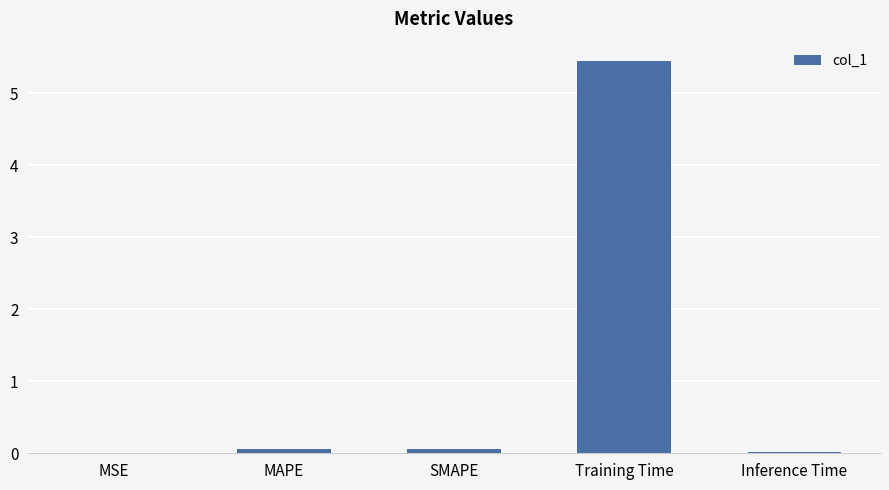

At which category does the chart reach its peak across all series?

Training Time